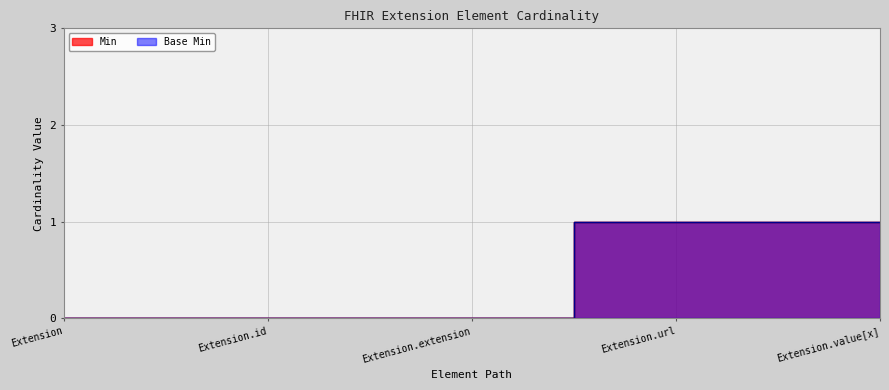

What is the label of the 1st point from the right?

Extension.value[x]